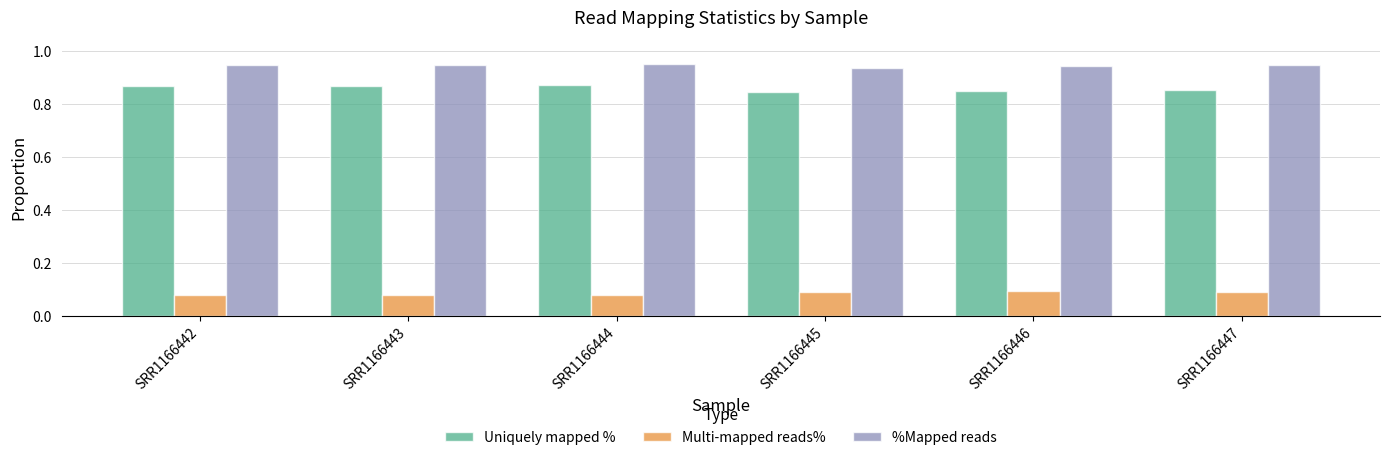

How many Multi-mapped reads% values are between 0 and 1?

6